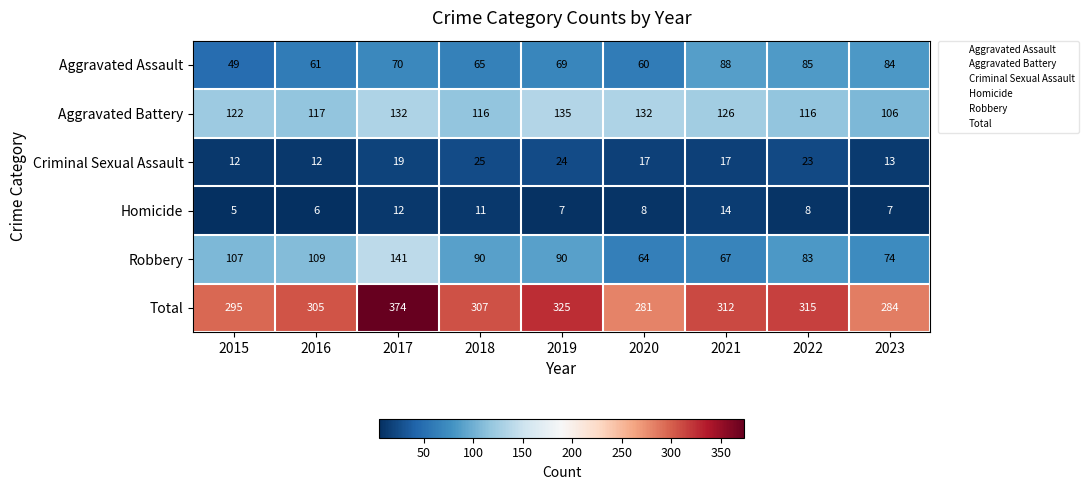

Count the number of data series in this chart.

6